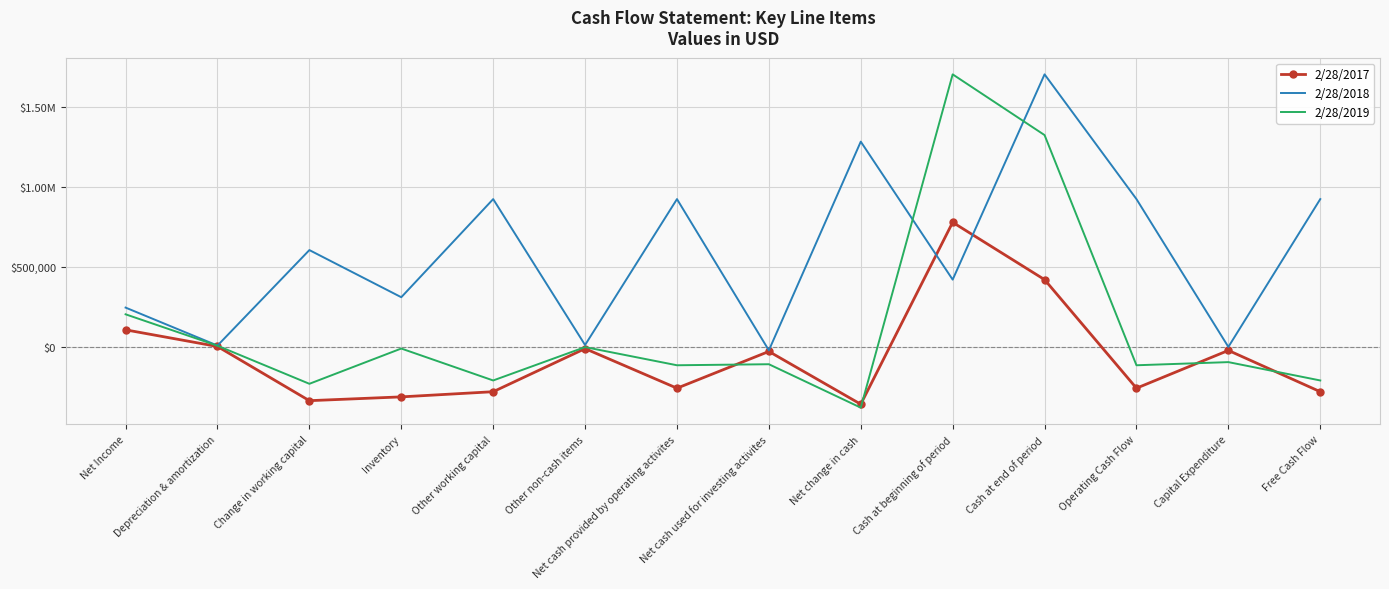

How many lines are shown in the chart?

3